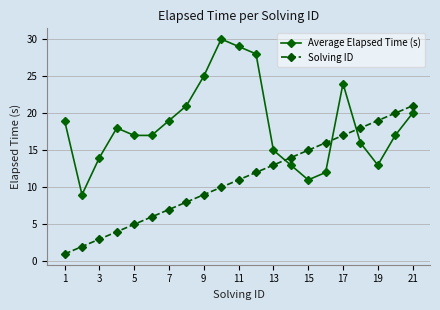

What is the sum of all Average Elapsed Time (s) values?

387